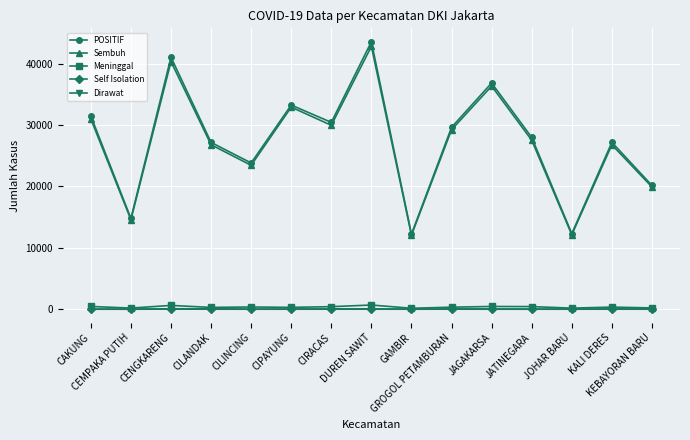

What is the difference between the Meninggal values at KALI DERES and CAKUNG?

106